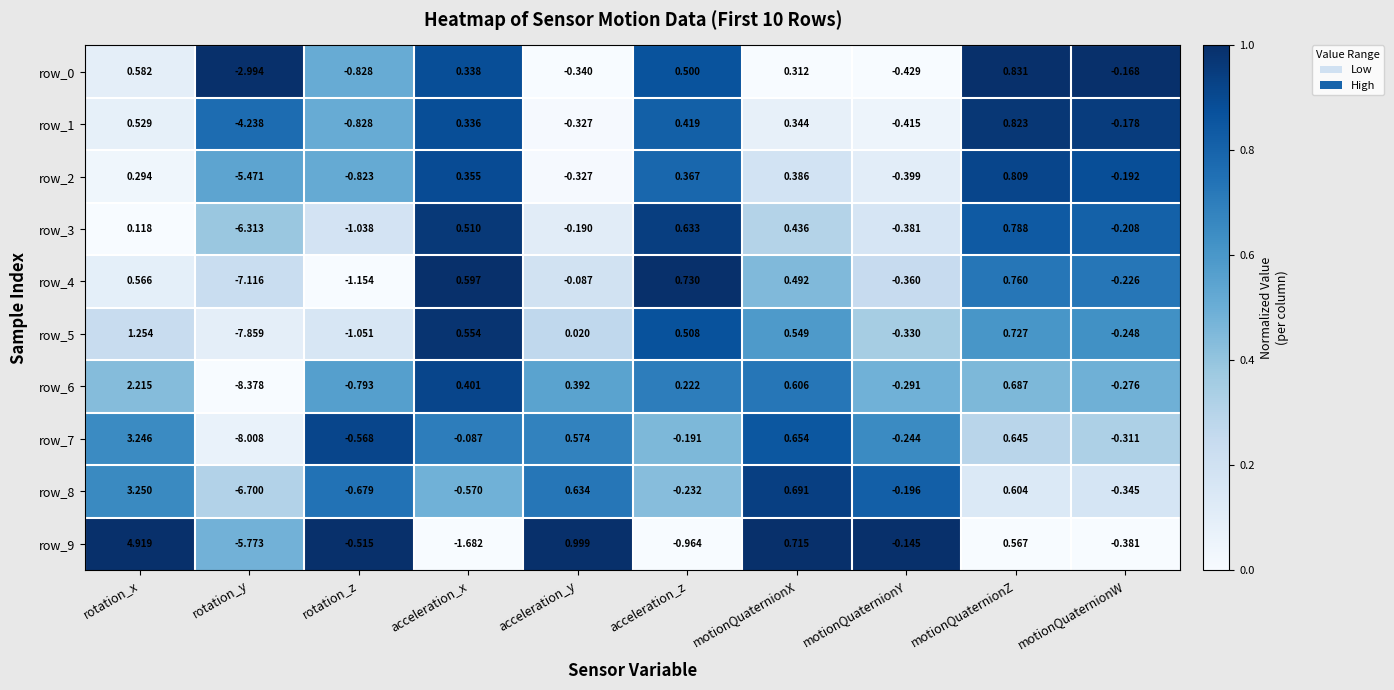

Is the value of row_4 at motionQuaternionX greater than the value of row_1 at acceleration_y?

Yes